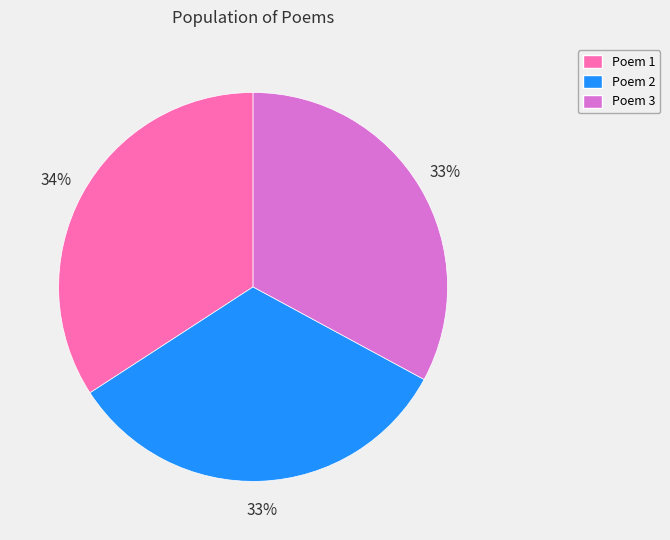

Which slice is the largest?

Poem 1